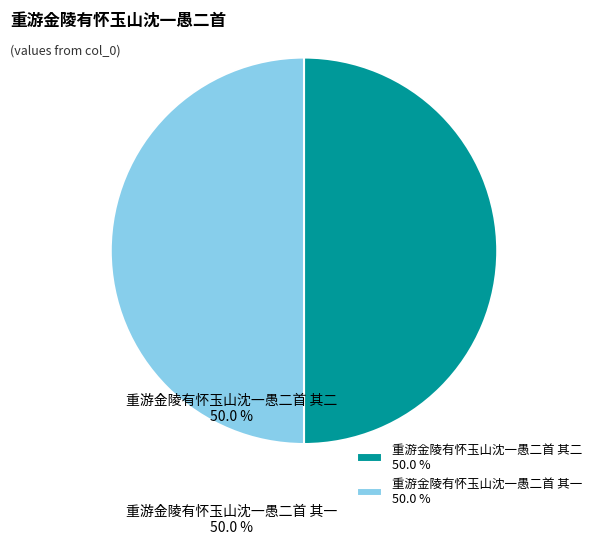

Combined, do 重游金陵有怀玉山沈一愚二首 其一 and 重游金陵有怀玉山沈一愚二首 其二 account for over 50%?

Yes